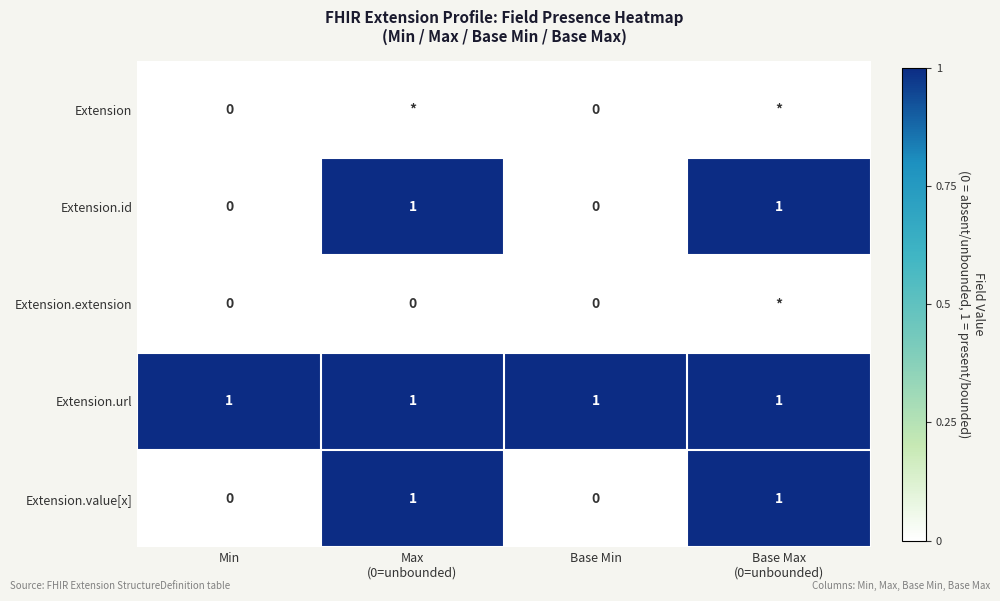

At which category does the chart reach its peak across all series?

Max
(0=unbounded)